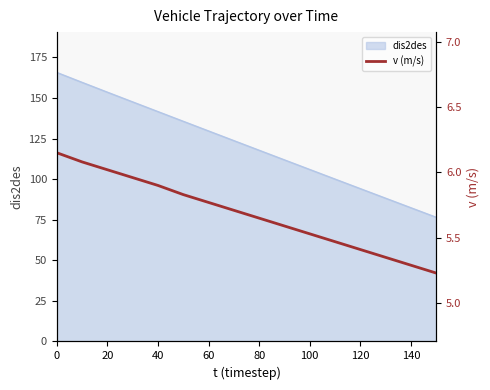

Reading left to right, what are all the values shown in this chart?

6.2	6.1	6.0	6.0	5.9	5.8	5.8	5.7	5.7	5.6	5.5	5.5	5.4	5.3	5.3	5.2